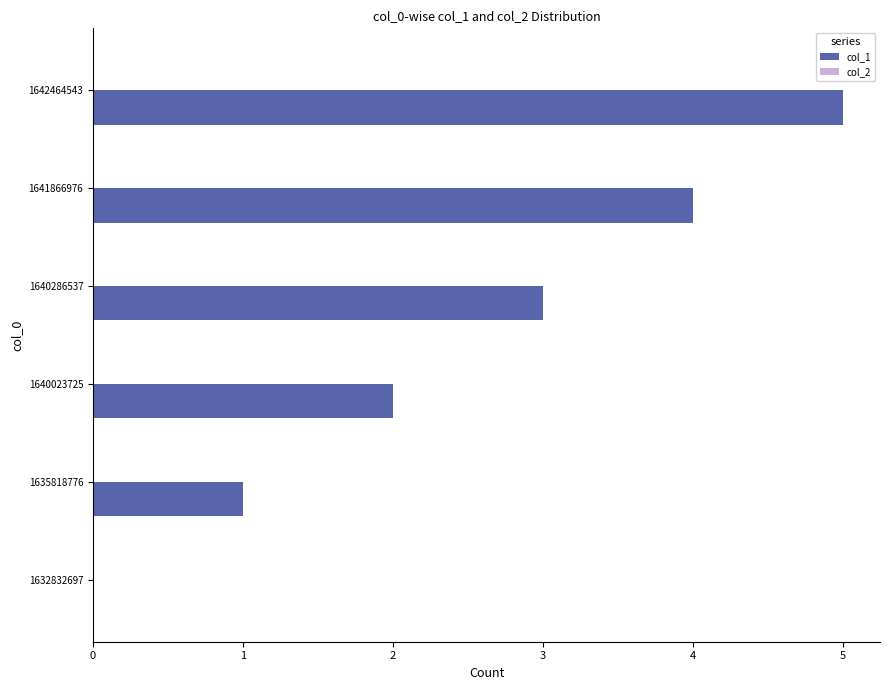

Which has a higher value, 1641866976 or 1640023725?

1641866976